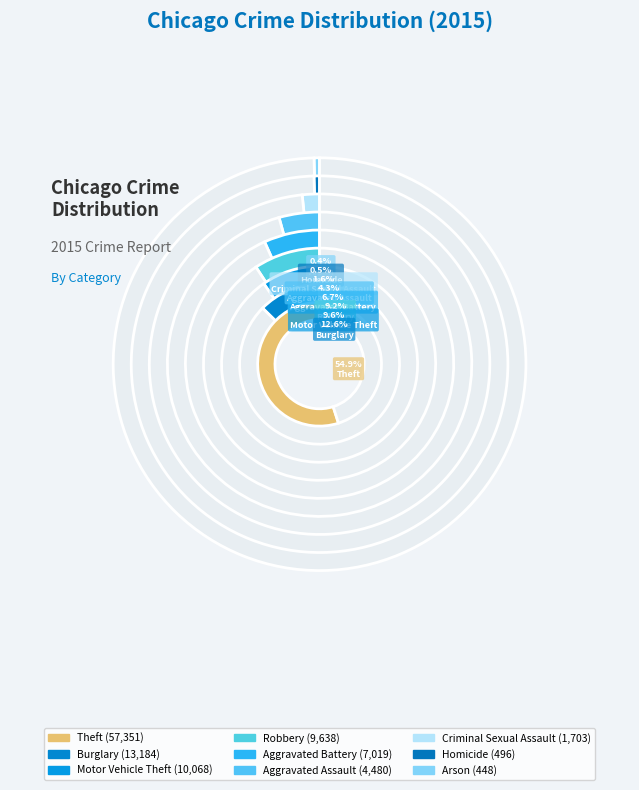

To the nearest percent, what is the average slice percentage?

11%